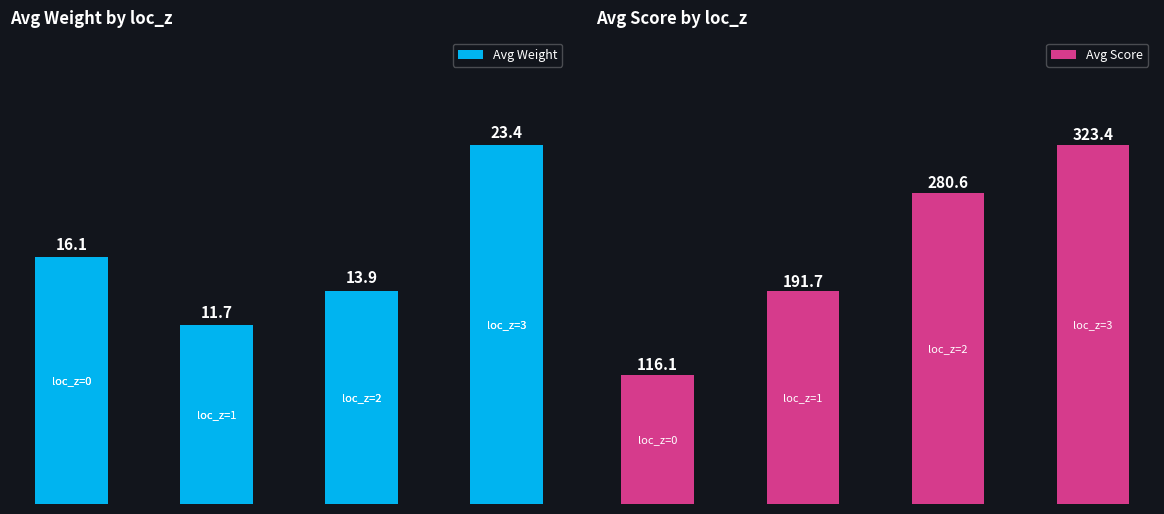

What is the value of the Avg Score bar at the 3rd from the left?

280.6